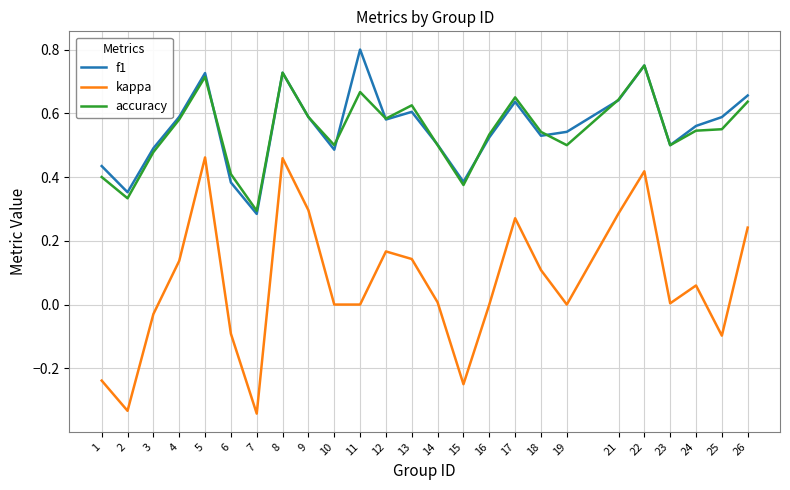

True or false: f1 and kappa intersect in this chart.

False